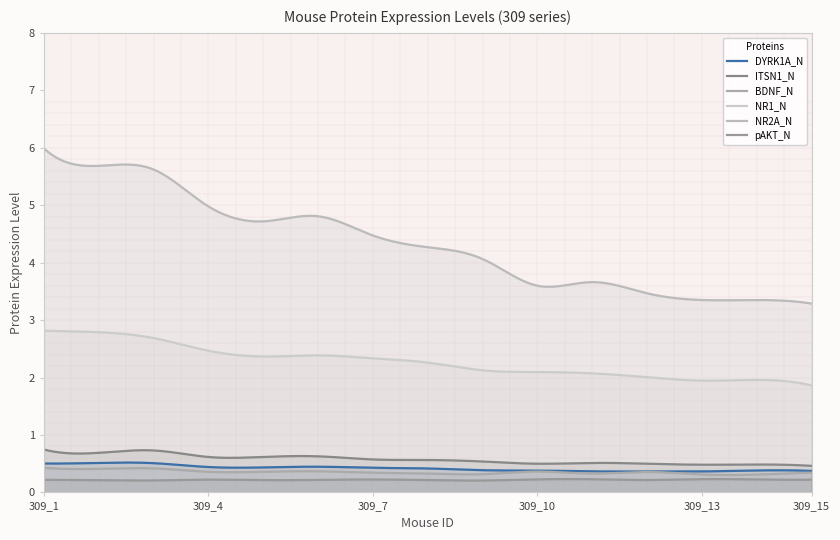

Reading right to left, list all the values displayed in this chart.

DYRK1A_N: 0.4	0.4	0.4	0.4	0.4	0.4	0.4	0.4	0.4	0.4	0.4	0.4	0.5	0.5	0.5
ITSN1_N: 0.5	0.5	0.5	0.5	0.5	0.5	0.5	0.6	0.6	0.6	0.6	0.6	0.7	0.7	0.7
BDNF_N: 0.3	0.3	0.3	0.4	0.3	0.4	0.3	0.3	0.3	0.4	0.4	0.4	0.4	0.4	0.4
NR1_N: 1.9	2.0	1.9	2.0	2.1	2.1	2.1	2.3	2.3	2.4	2.4	2.5	2.7	2.8	2.8
NR2A_N: 3.3	3.3	3.3	3.5	3.7	3.6	4.1	4.3	4.5	4.8	4.7	5.0	5.6	5.7	6.0
pAKT_N: 0.2	0.2	0.2	0.2	0.2	0.2	0.2	0.2	0.2	0.2	0.2	0.2	0.2	0.2	0.2